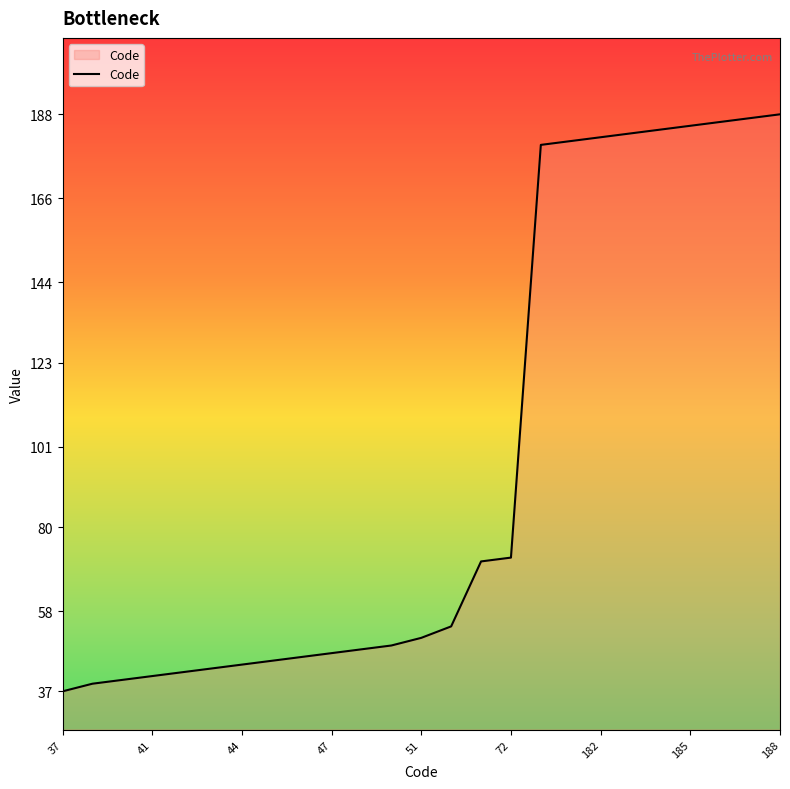

What is the minimum value shown in the chart?

37